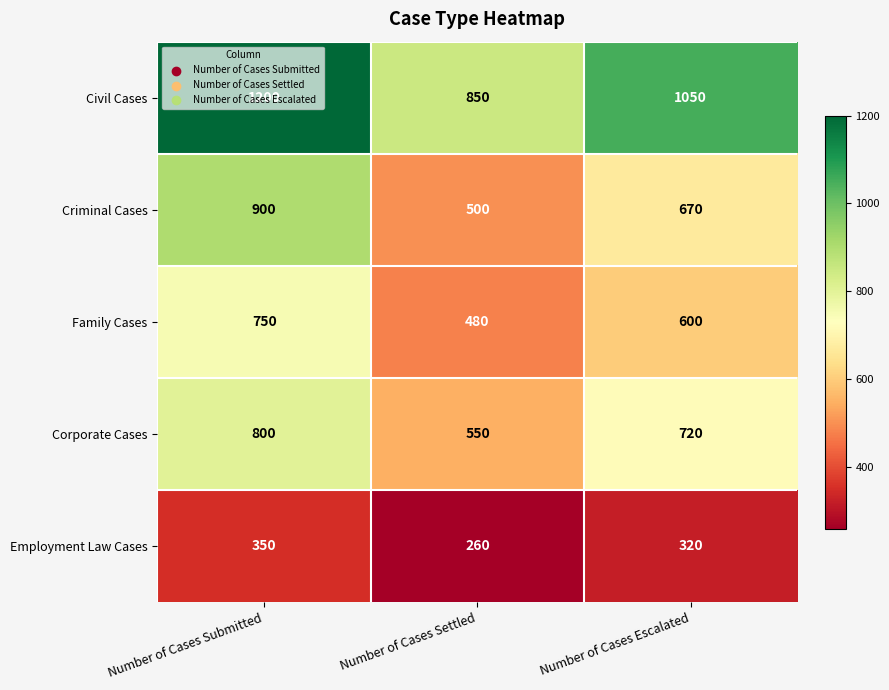

At which category does the chart reach its minimum across all series?

Number of Cases Settled